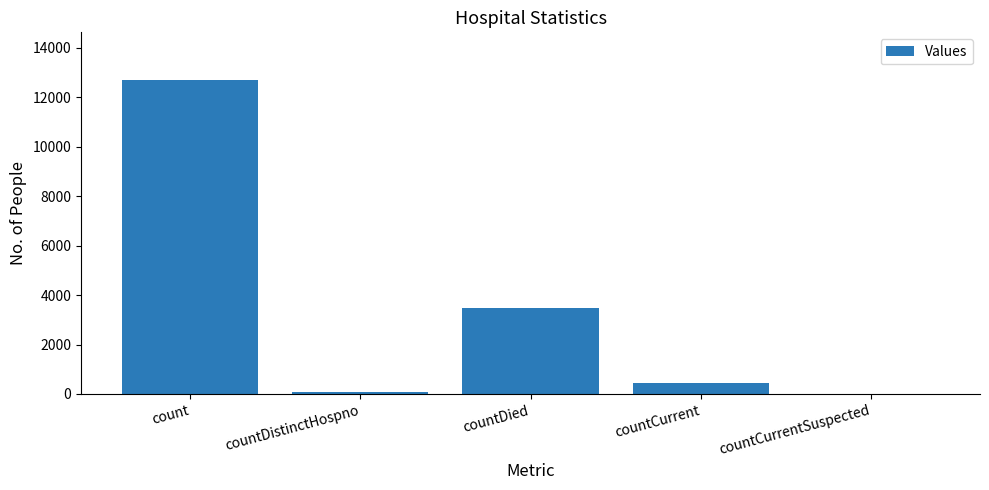

Which has a higher value, countCurrentSuspected or countCurrent?

countCurrent